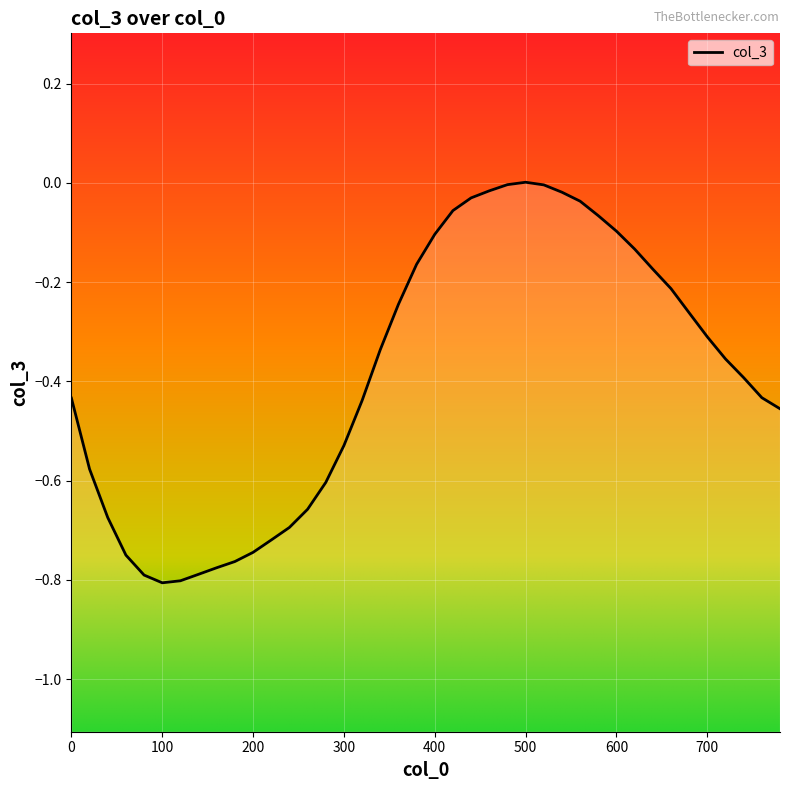

How many values are above zero?

1